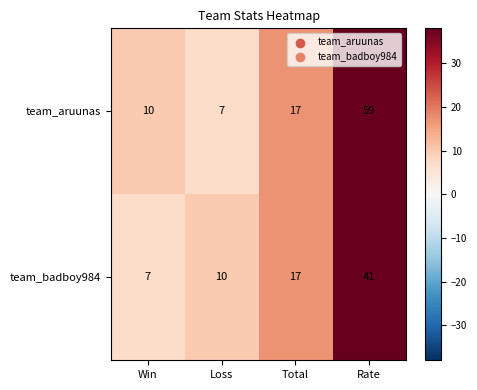

Reading left to right, transcribe all the data shown in this chart.

team_aruunas: Win=10	Loss=7	Total=17	Rate=59
team_badboy984: Win=7	Loss=10	Total=17	Rate=41